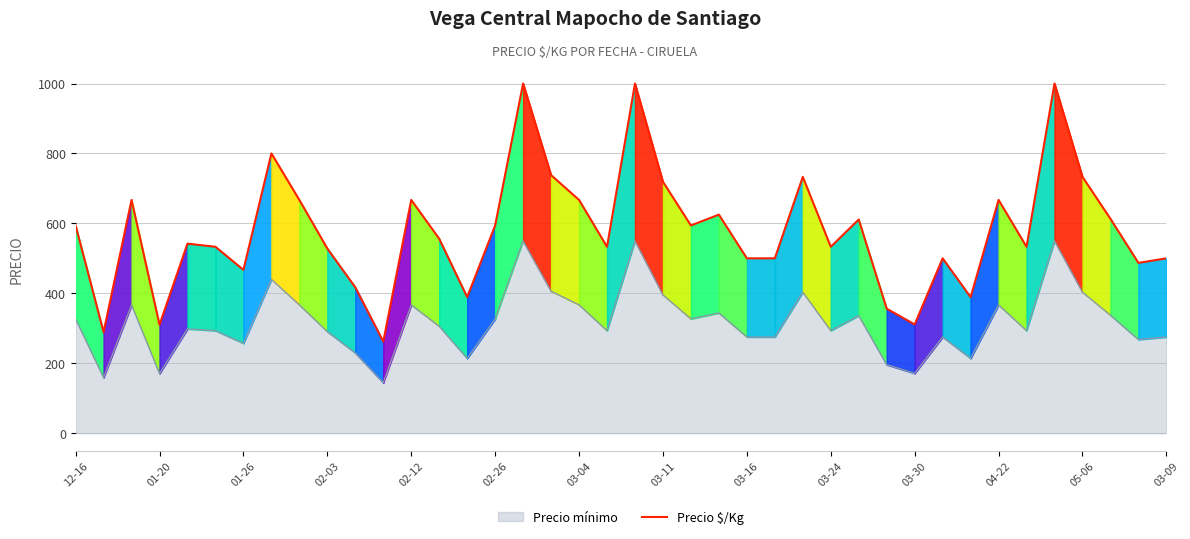

What is the difference between the maximum and second lowest values?

711